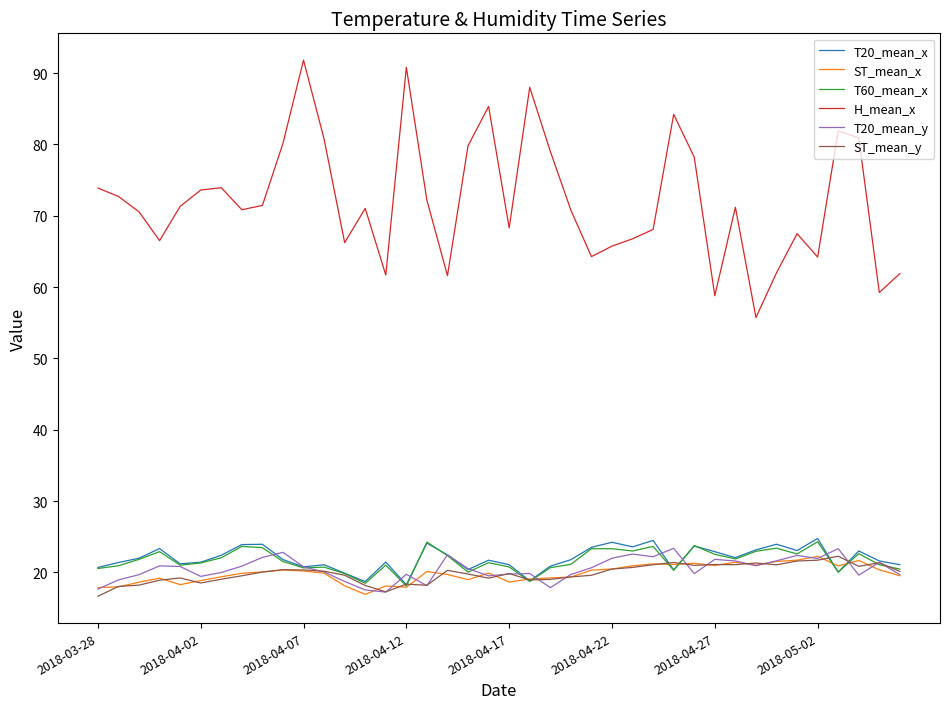

What is the minimum value for T20_mean_y?

17.2